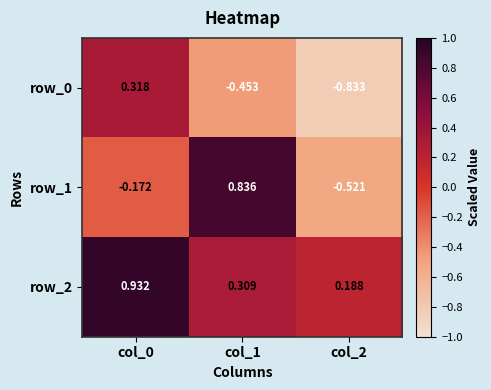

How many data points in row_0 are less than 0?

2